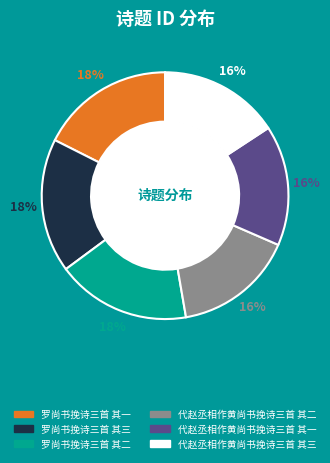

What percentage is the 罗尚书挽诗三首 其一 slice, to the nearest percent?

18%